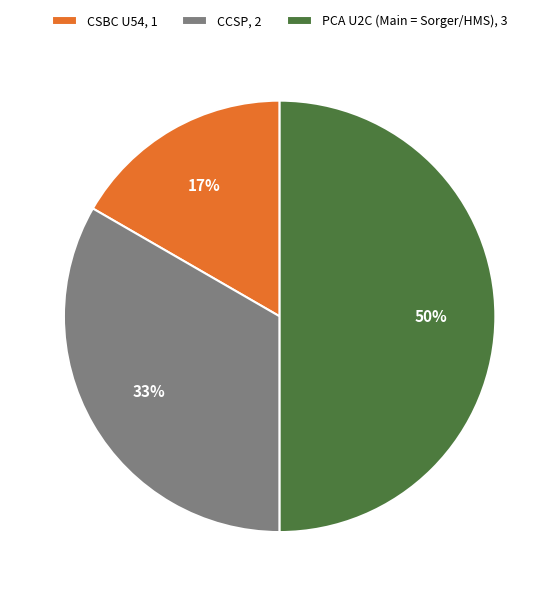

The PCA U2C (Main = Sorger/HMS) slice represents 50% of the pie. True or false?

True